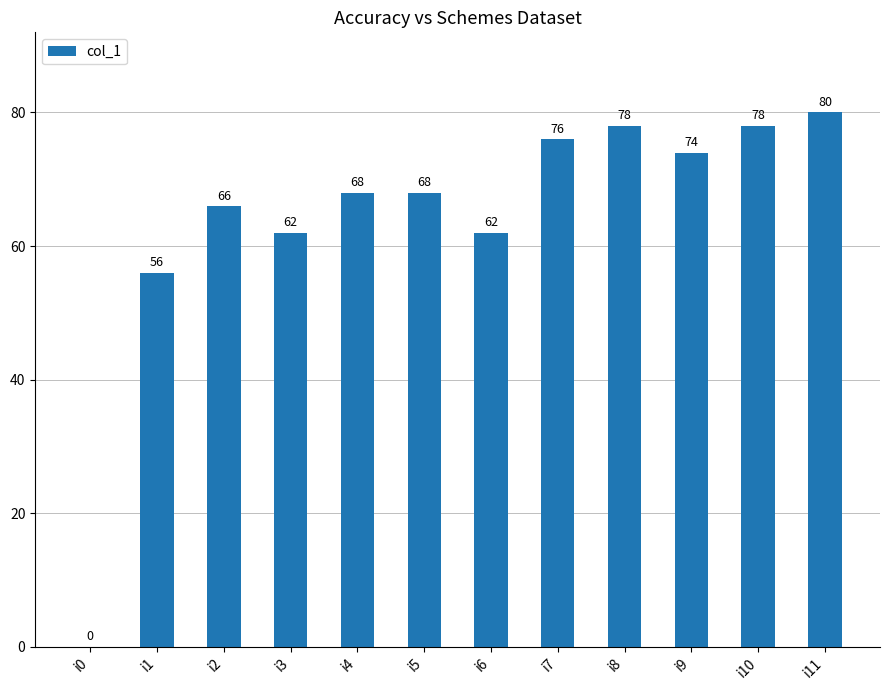

What is the greatest value displayed?

80